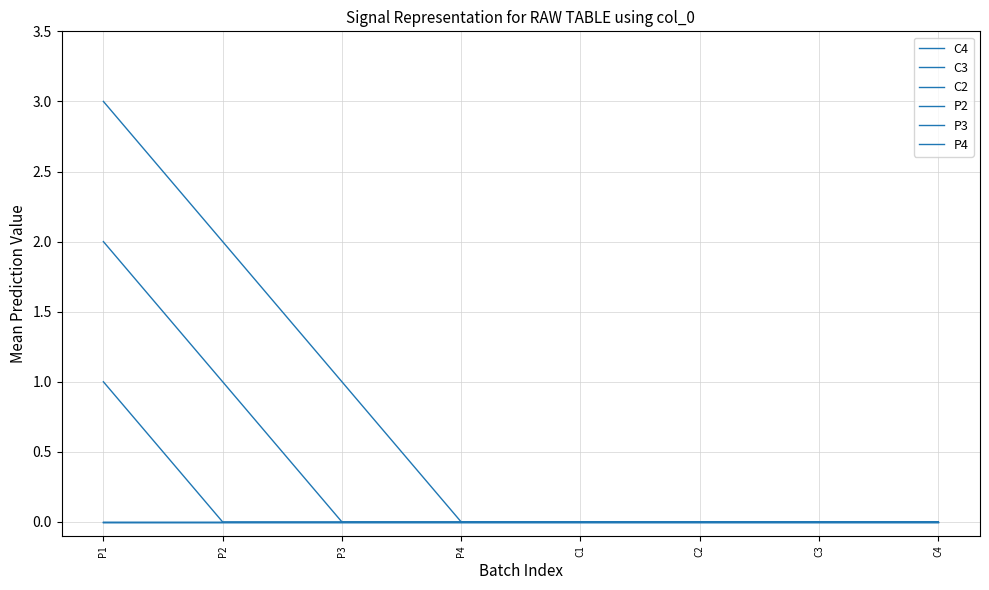

Which series has the largest total across all categories?

C4